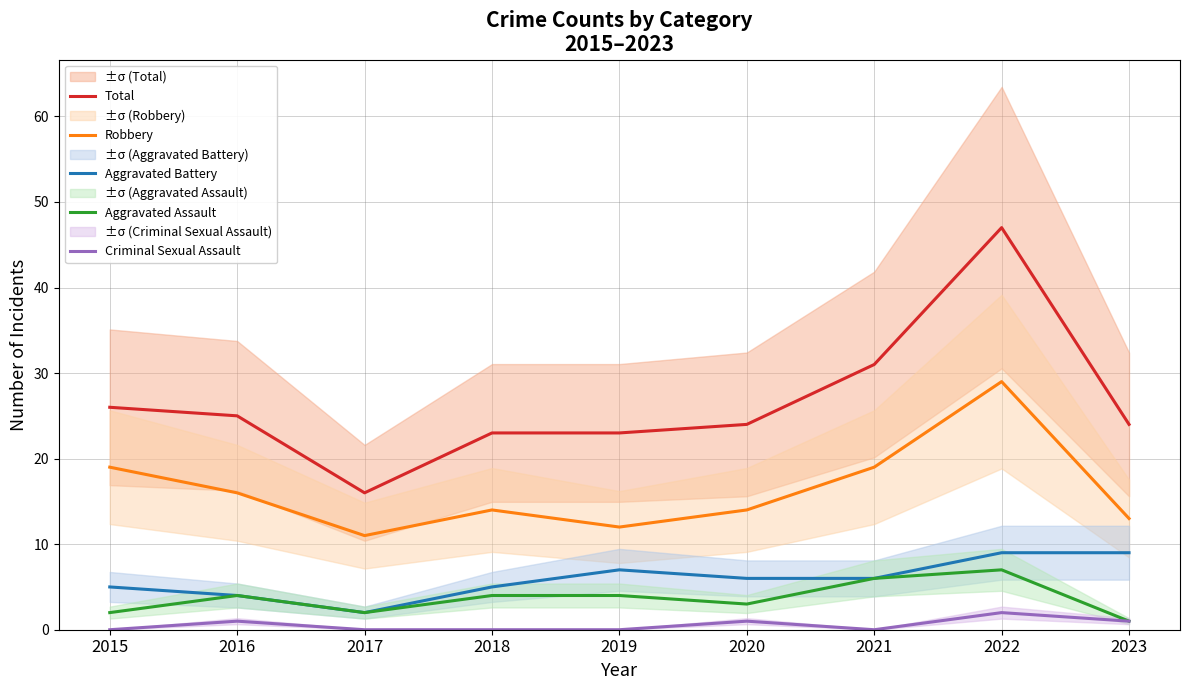

Is the value of Aggravated Battery at 2018 greater than the value of Criminal Sexual Assault at 2019?

Yes